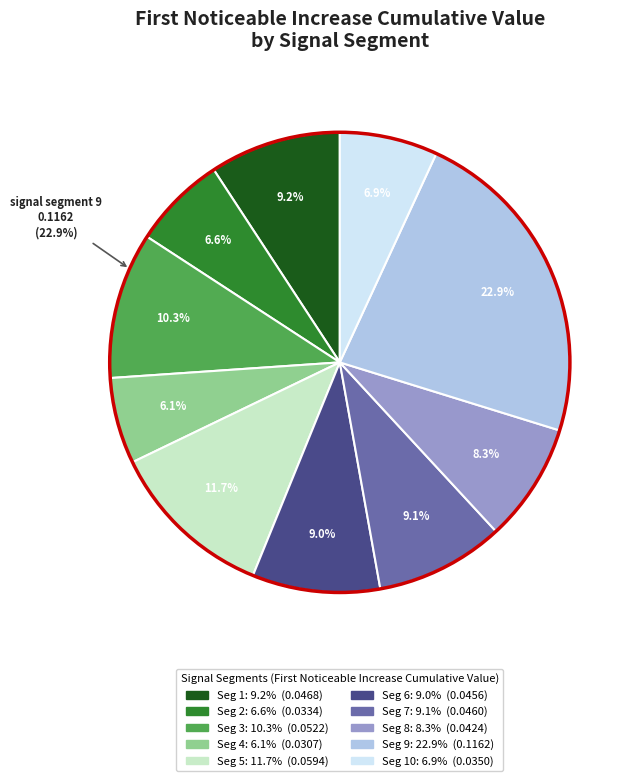

To the nearest percent, what is the difference between the largest and smallest slice percentages?

17%